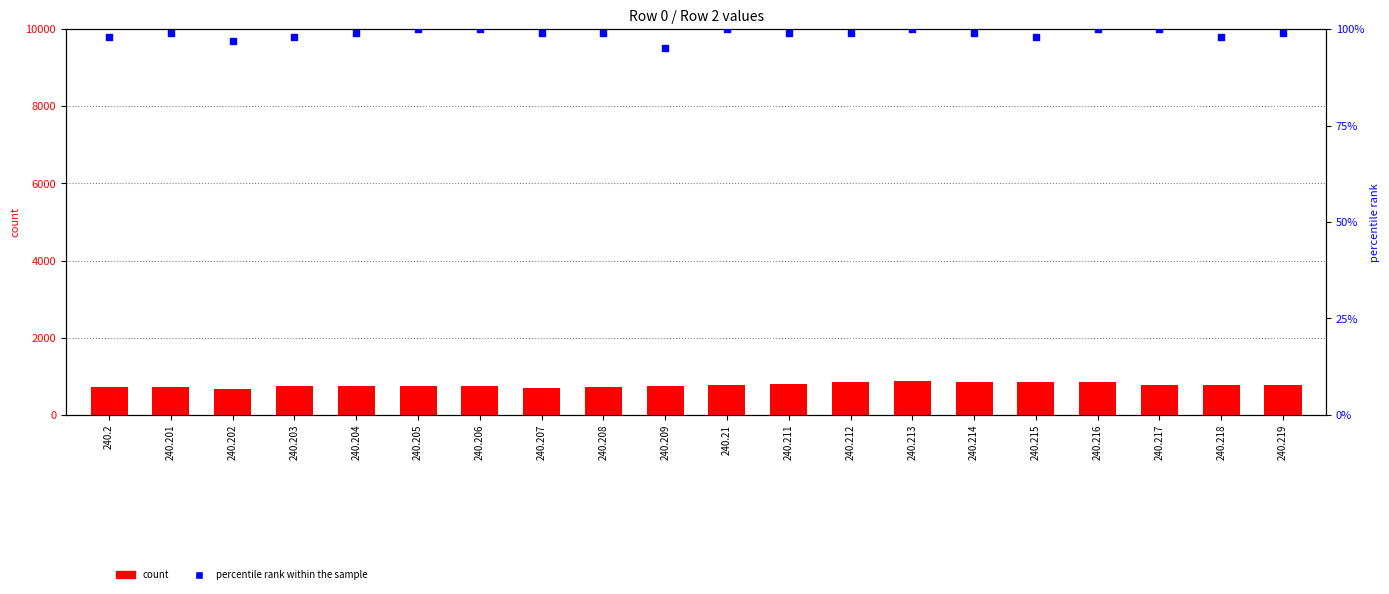

Is the value of percentile rank within the sample at 240.216 greater than the value of count at 240.214?

No